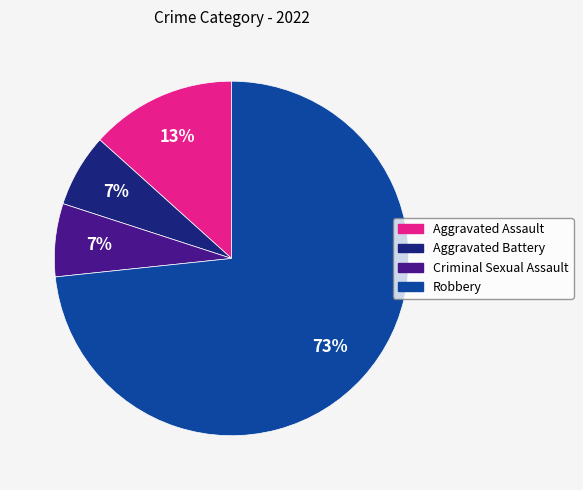

To the nearest percent, what percentage of the pie is Criminal Sexual Assault?

7%